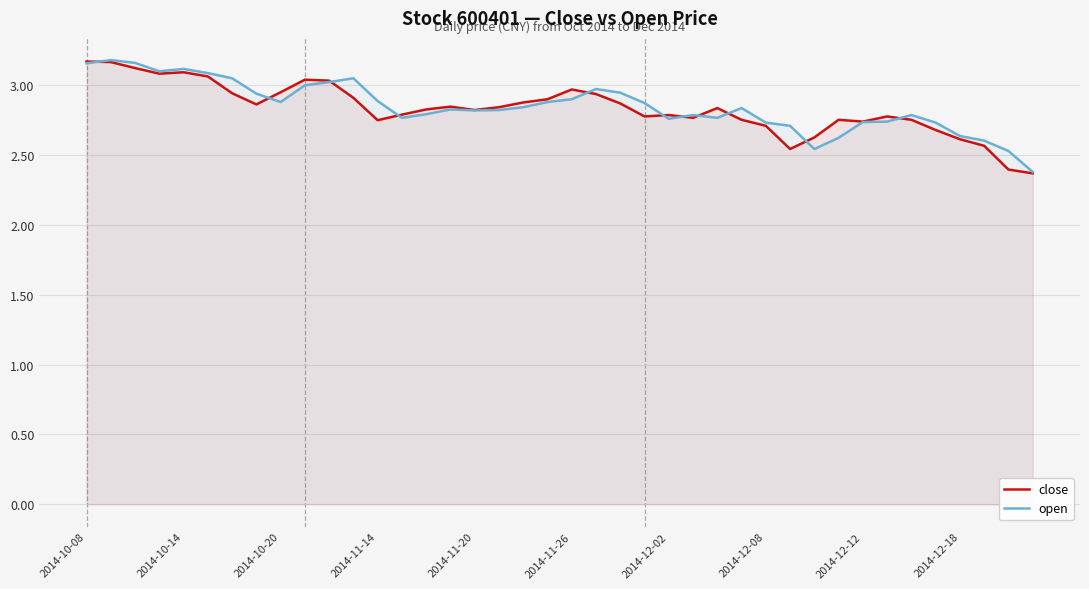

Is it true that open equals 1.8 at 2014-10-20?

False